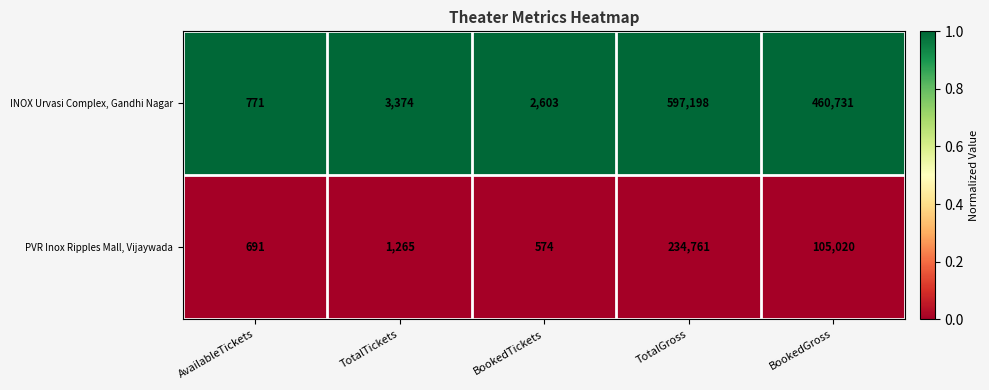

What is the total value across all series at AvailableTickets?

1462